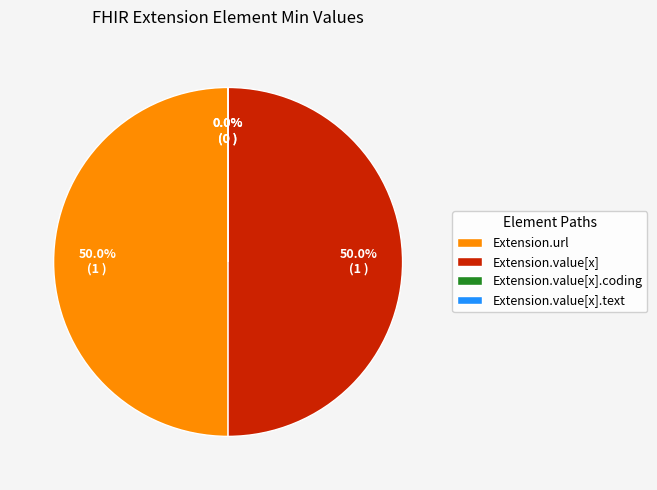

To the nearest percent, what is the combined percentage of Extension.url and Extension.value[x].coding?

50%